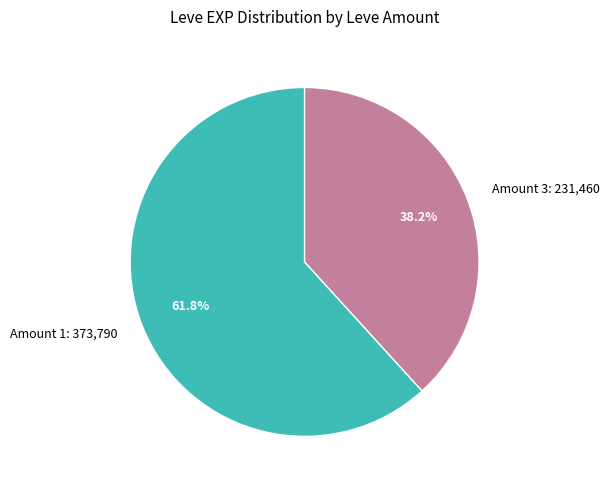

Does any single category account for the majority?

Yes